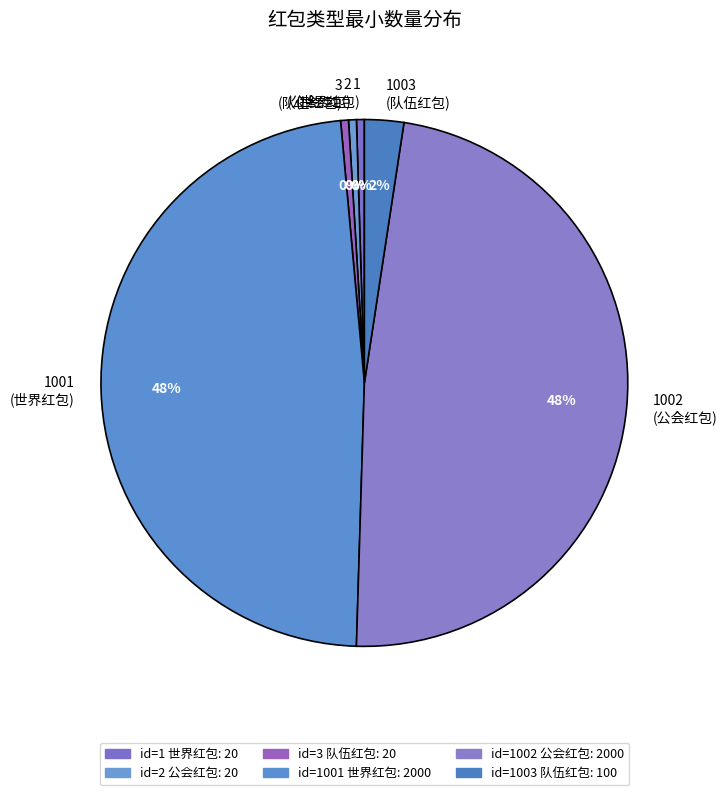

Which has a higher value, 1003 (队伍红包) or 3 (队伍红包)?

1003 (队伍红包)